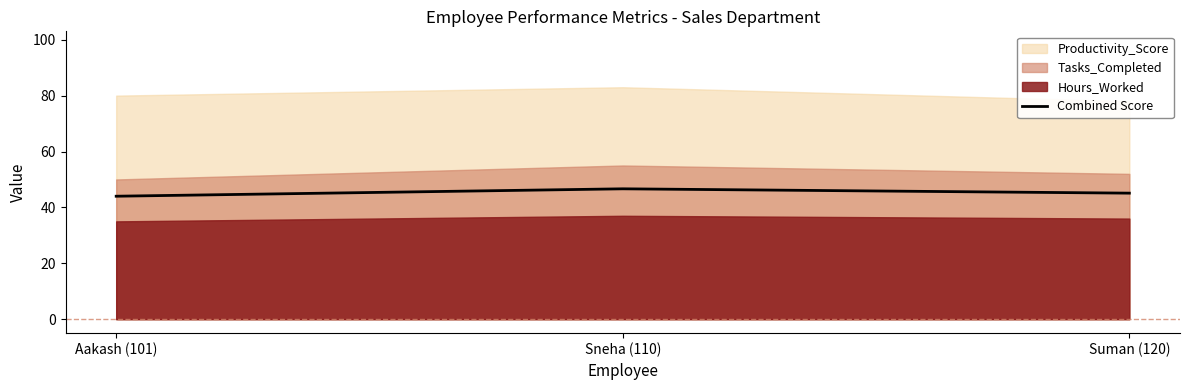

Reading left to right, extract all data points from this chart.

Aakash (101)=44.0	Sneha (110)=46.6	Suman (120)=45.1